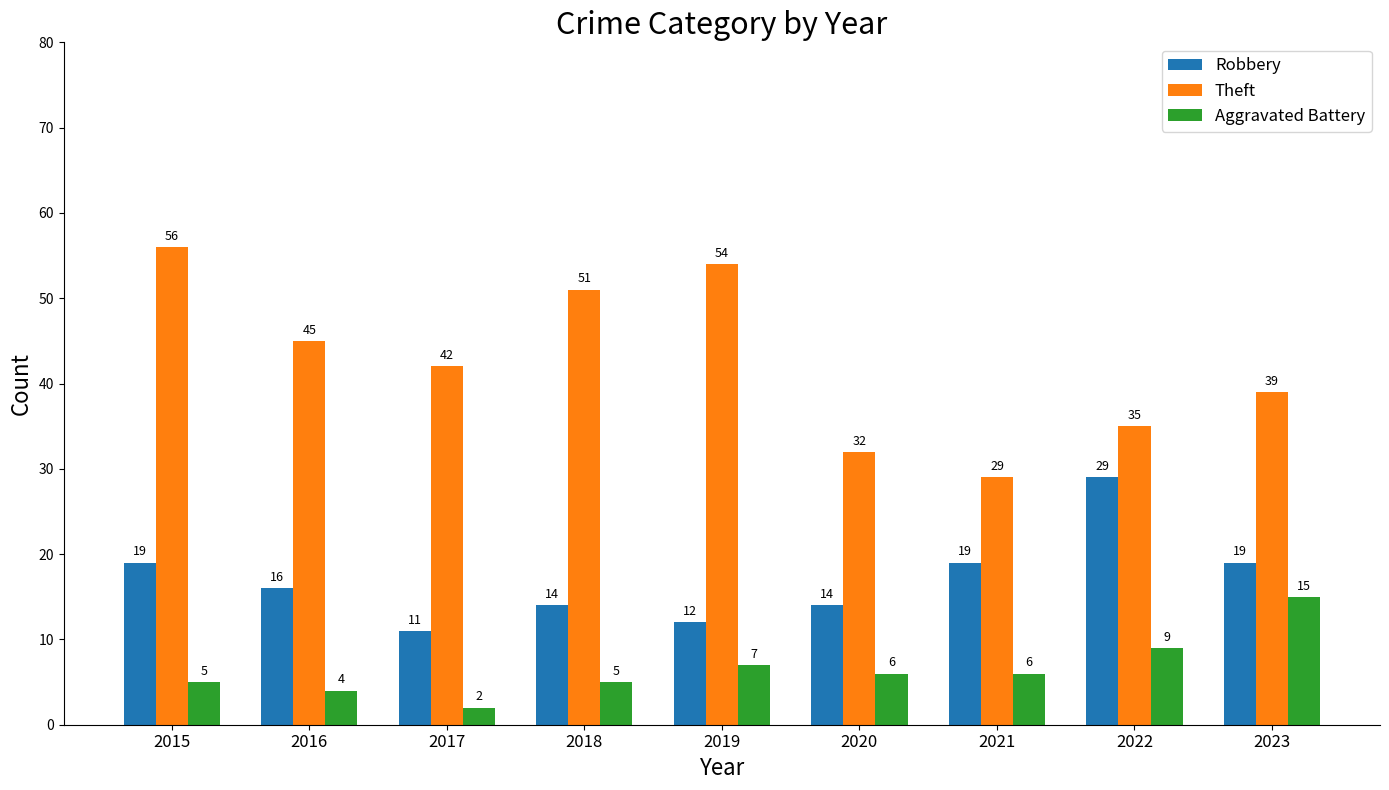

Rank the series at 2021 from lowest to highest value.

Aggravated Battery, Robbery, Theft